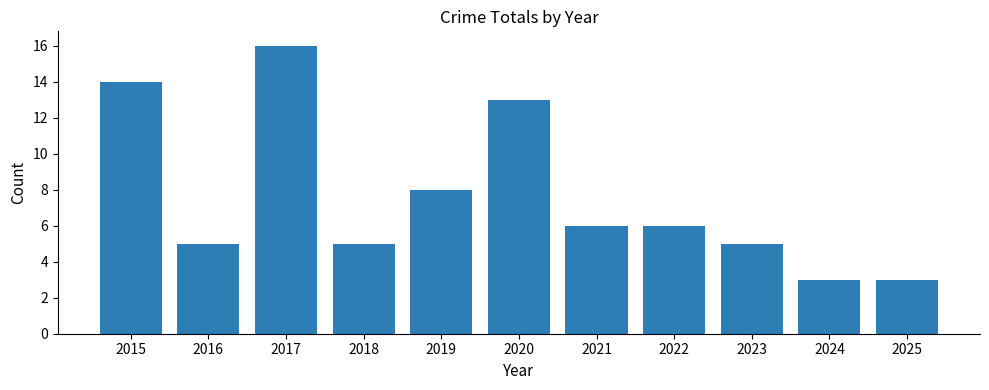

What is the average value?

8